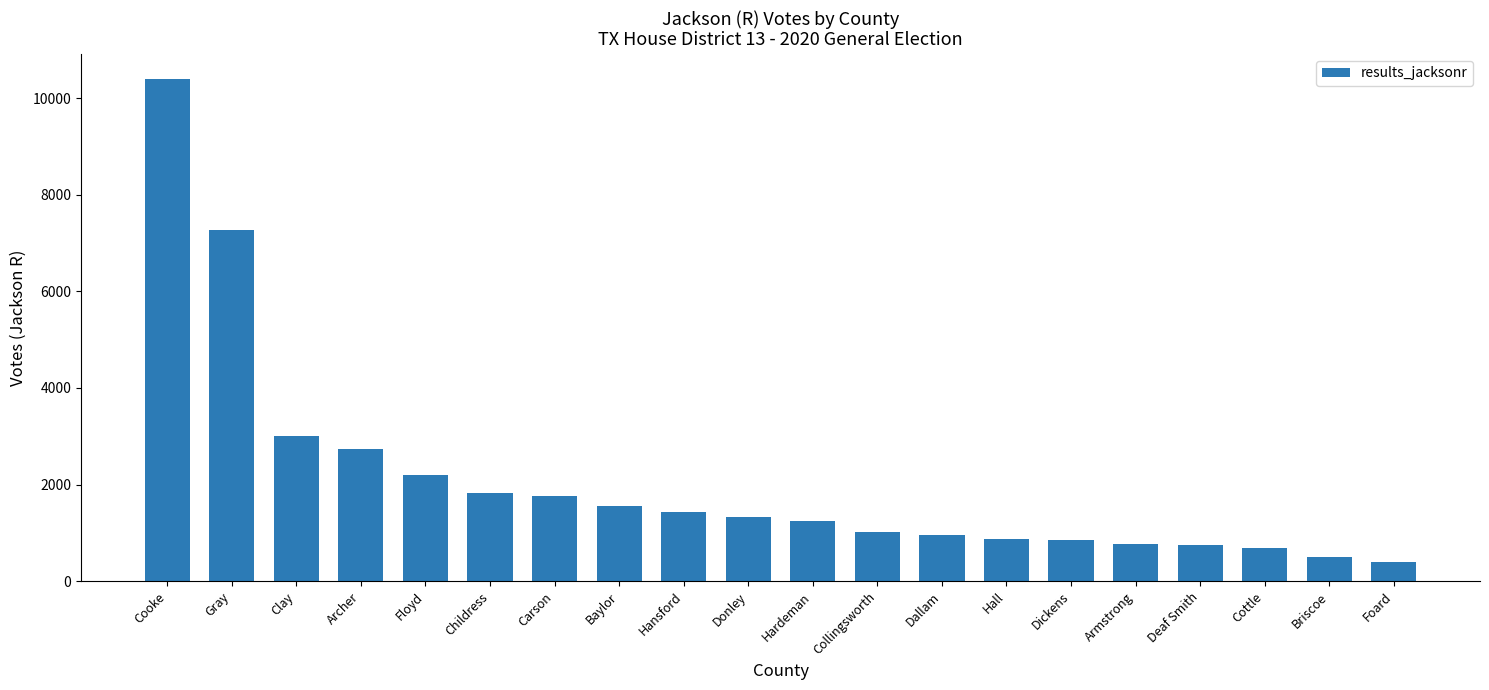

What is the difference between the values at Childress and Baylor?

263